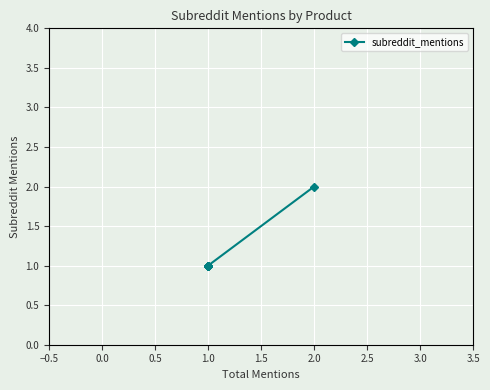

Reading left to right, what are all the values shown in this chart?

2	1	1	1	1	1	1	1	1